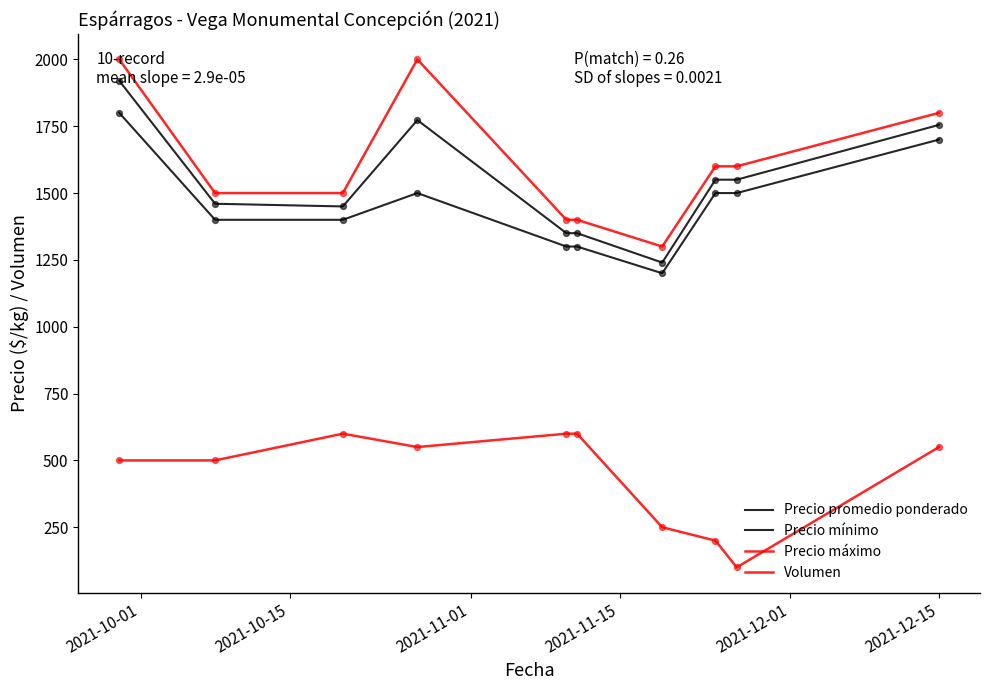

Is this an area chart (filled region under the line)?

No